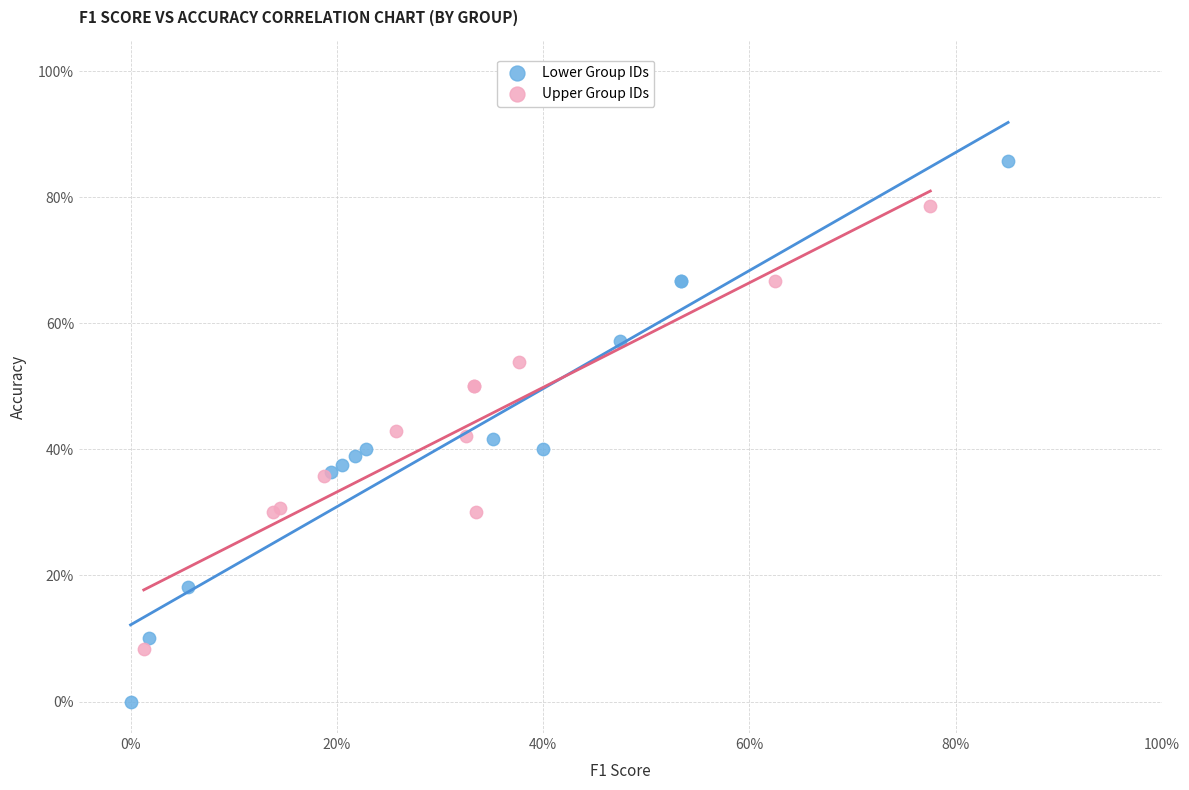

What are all the series names shown in the legend?

Lower Group IDs, Upper Group IDs